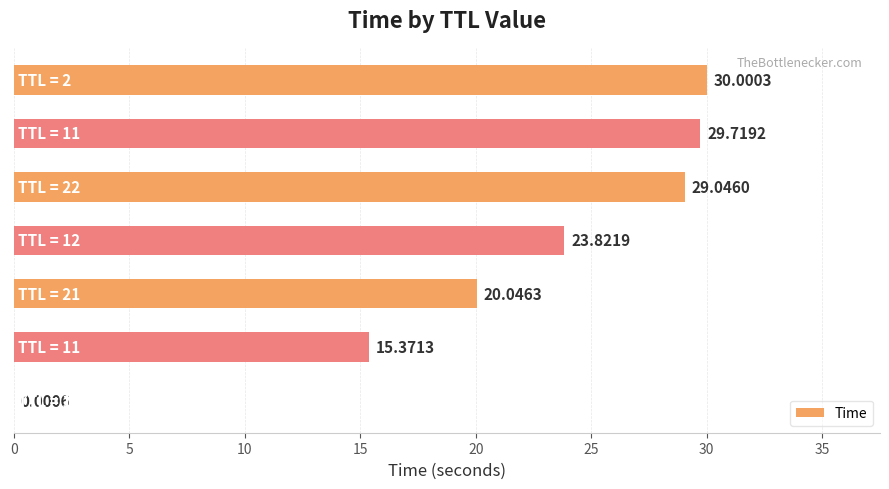

Are the bars horizontal?

Yes